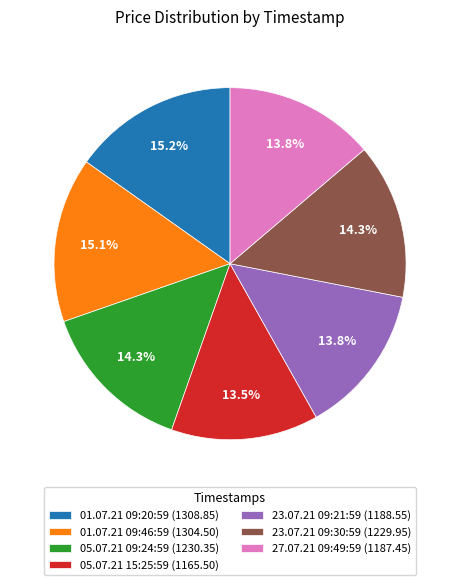

To the nearest percent, what portion does 27.07.21 09:49:59 represent?

14%